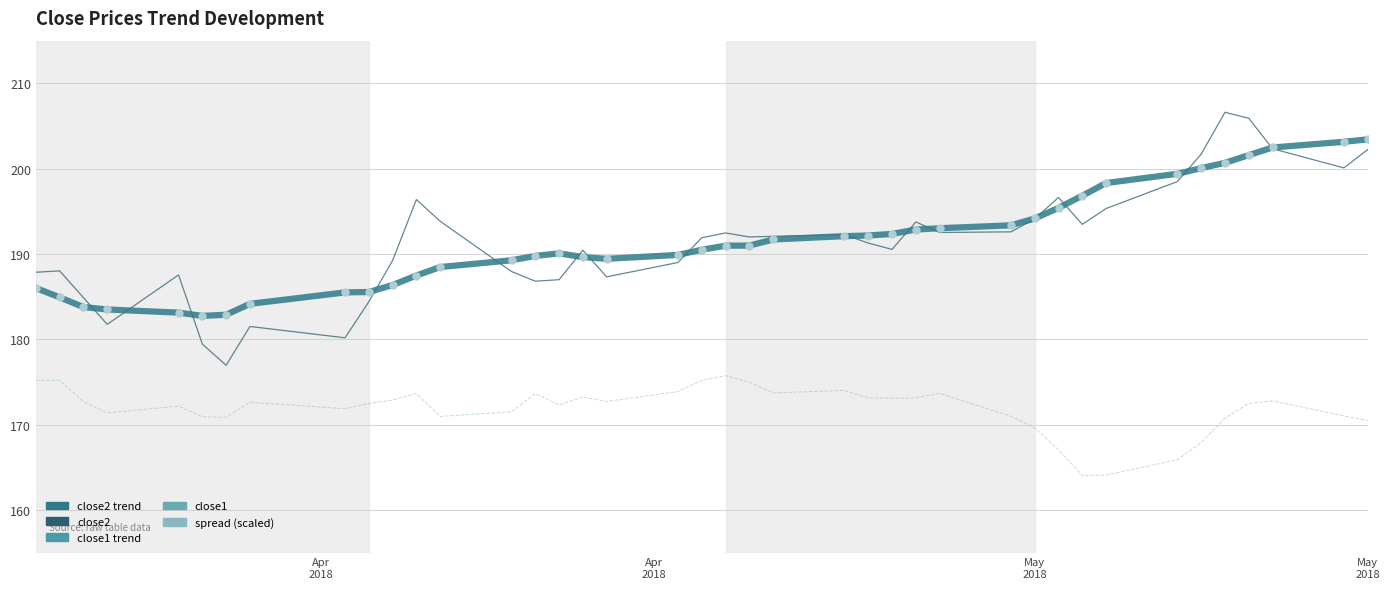

Does the chart have visible grid lines?

Yes